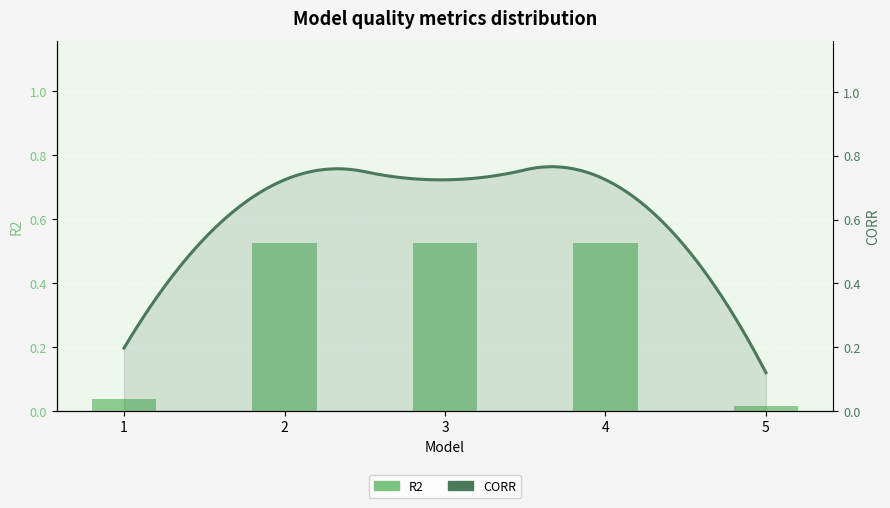

At which label is the value closest to 0?

5